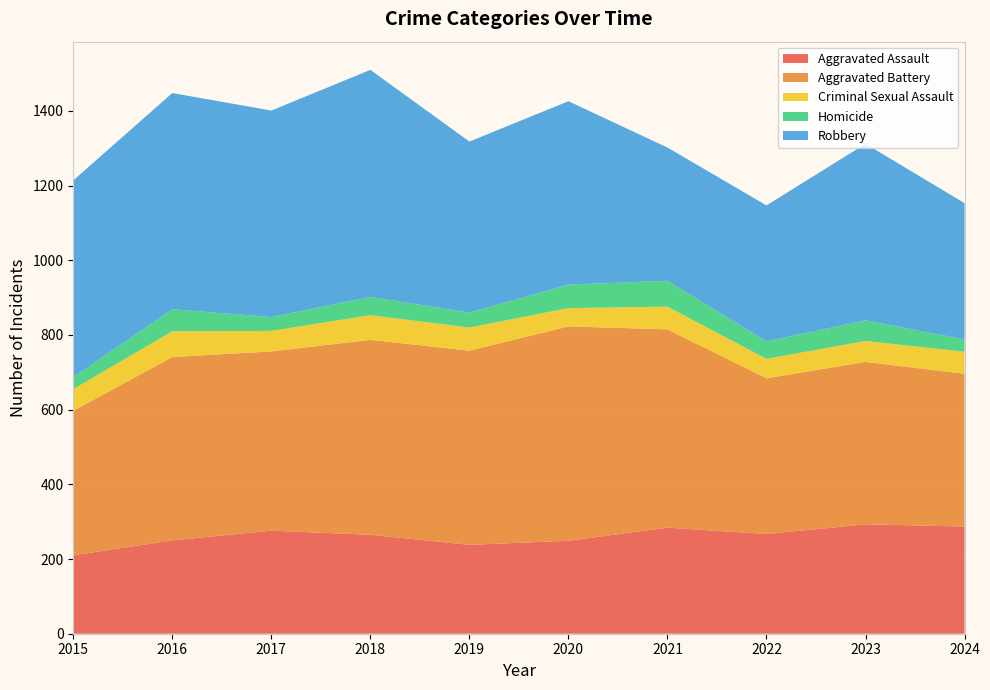

Reading left to right, transcribe all the data shown in this chart.

Aggravated Assault: 210	250	276	265	238	249	284	267	293	287
Aggravated Battery: 387	491	480	522	520	574	531	417	435	409
Criminal Sexual Assault: 58	69	55	66	62	49	61	52	56	59
Homicide: 32	59	37	49	40	63	69	47	55	33
Robbery: 527	579	553	608	458	491	357	364	473	365